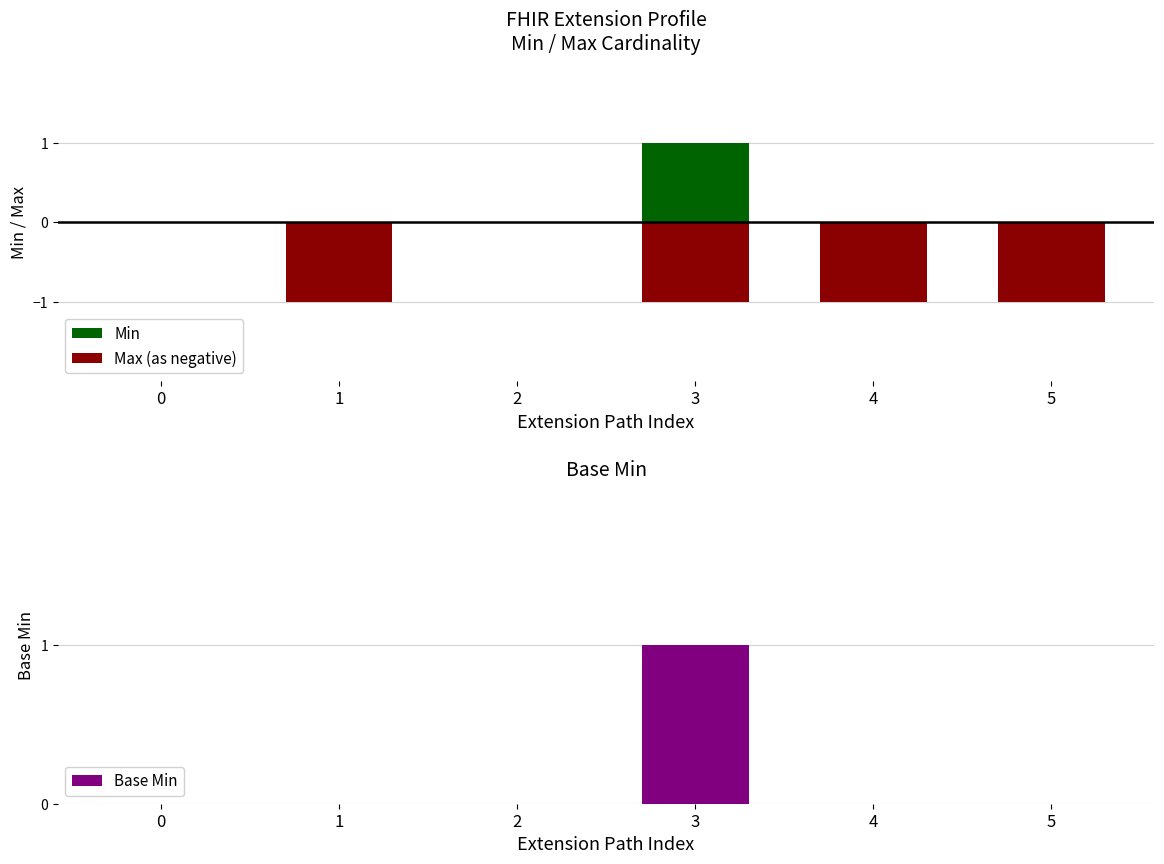

List the labels in order of Min value, largest first.

3, 0, 1, 2, 4, 5